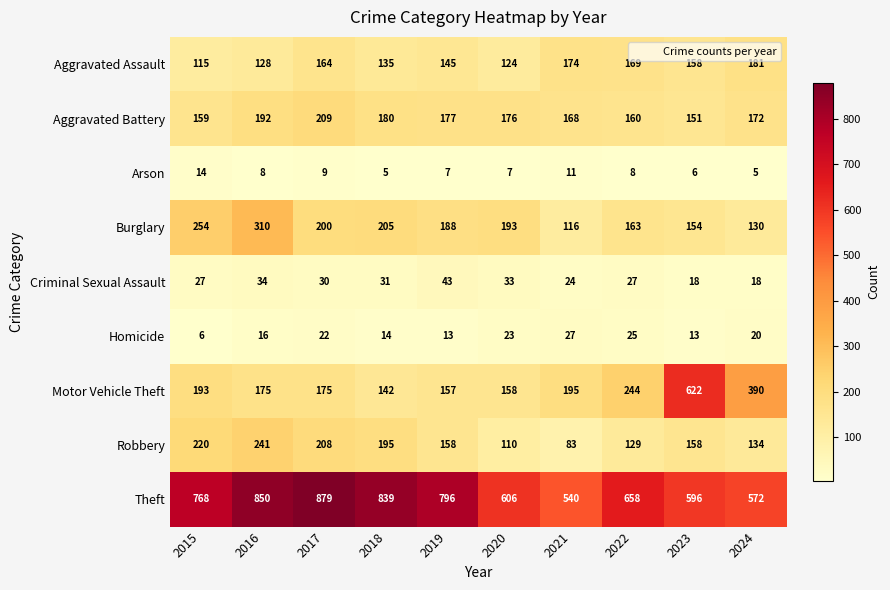

True or false: Aggravated Battery has a value of 151 at 2023.

True